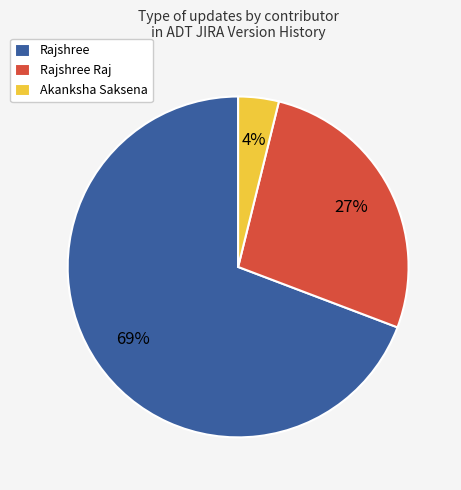

Is the sum of Rajshree and Akanksha Saksena greater than half?

Yes